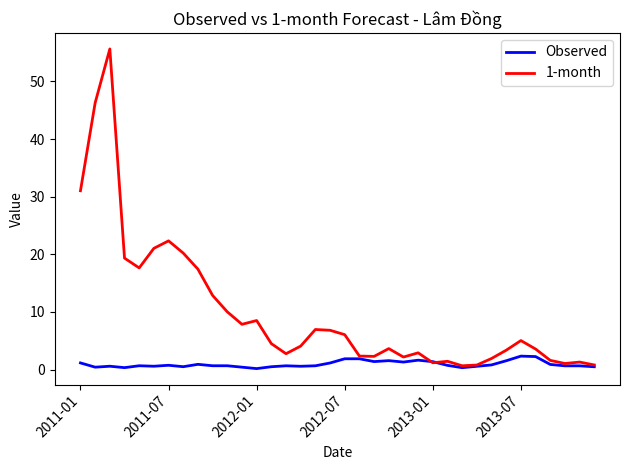

What is the highest value of the Observed series?

2.3